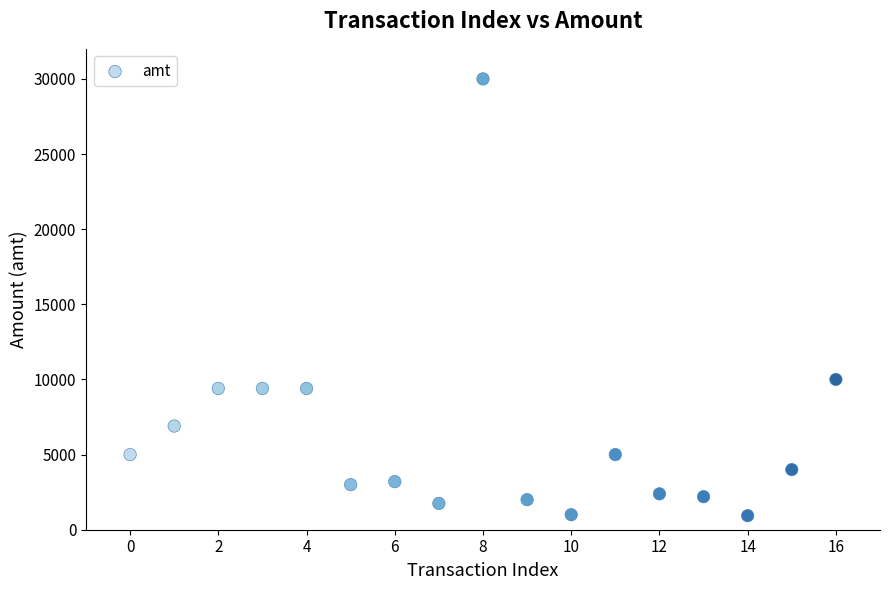

What is the range of Y values (max minus min)?

29065